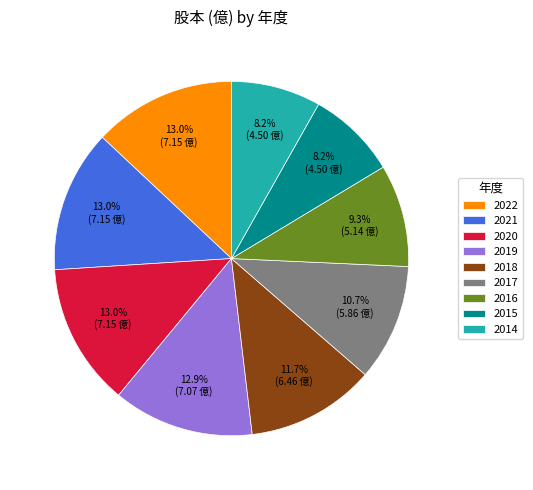

Count the number of slices in the pie.

9